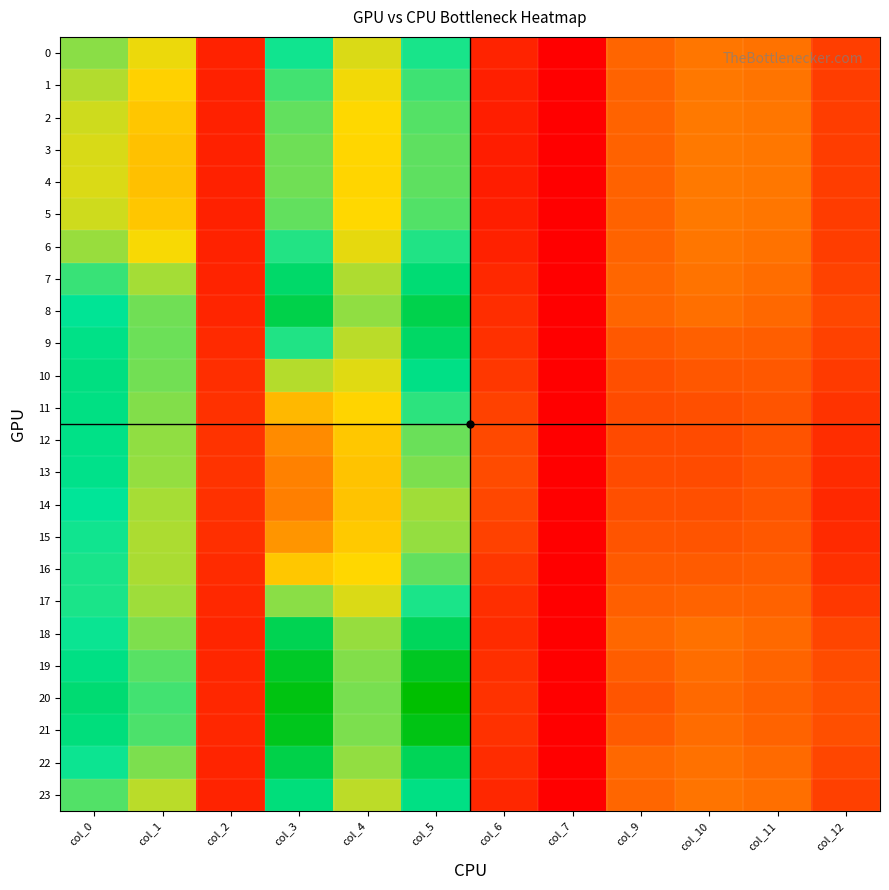

Reading left to right, list all the values displayed in this chart.

0: col_0=25.0	col_1=21.1	col_2=3.5	col_3=29.8	col_4=21.8	col_5=29.5	col_6=3.5	col_7=0.0	col_9=10.1	col_10=11.7	col_11=11.3	col_12=6.2
1: col_0=23.4	col_1=19.7	col_2=3.4	col_3=27.8	col_4=20.9	col_5=28.0	col_6=3.2	col_7=0.0	col_9=10.0	col_10=11.8	col_11=11.5	col_12=6.1
2: col_0=22.3	col_1=18.7	col_2=3.4	col_3=26.6	col_4=20.3	col_5=27.1	col_6=3.0	col_7=0.0	col_9=9.9	col_10=11.9	col_11=11.6	col_12=6.1
3: col_0=21.9	col_1=18.3	col_2=3.4	col_3=26.1	col_4=20.1	col_5=26.7	col_6=3.0	col_7=0.0	col_9=9.8	col_10=11.9	col_11=11.7	col_12=6.1
4: col_0=21.8	col_1=18.2	col_2=3.4	col_3=26.0	col_4=20.1	col_5=26.7	col_6=2.9	col_7=0.0	col_9=9.8	col_10=12.0	col_11=11.7	col_12=6.1
5: col_0=22.3	col_1=18.7	col_2=3.4	col_3=26.6	col_4=20.3	col_5=27.2	col_6=3.0	col_7=0.0	col_9=9.8	col_10=11.9	col_11=11.6	col_12=6.1
6: col_0=24.4	col_1=20.6	col_2=3.5	col_3=29.1	col_4=21.4	col_5=29.2	col_6=3.4	col_7=0.0	col_9=9.9	col_10=11.6	col_11=11.3	col_12=6.2
7: col_0=28.2	col_1=23.9	col_2=3.6	col_3=33.6	col_4=23.5	col_5=32.9	col_6=4.1	col_7=0.0	col_9=10.2	col_10=11.4	col_11=10.8	col_12=6.7
8: col_0=30.7	col_1=26.0	col_2=3.8	col_3=35.7	col_4=24.7	col_5=35.5	col_6=4.5	col_7=0.0	col_9=10.1	col_10=11.0	col_11=10.3	col_12=7.2
9: col_0=31.7	col_1=26.1	col_2=4.3	col_3=29.2	col_4=23.1	col_5=33.9	col_6=4.9	col_7=0.0	col_9=8.8	col_10=9.7	col_11=9.4	col_12=6.5
10: col_0=32.0	col_1=25.9	col_2=4.6	col_3=23.3	col_4=21.5	col_5=31.7	col_6=5.6	col_7=0.0	col_9=8.0	col_10=8.7	col_11=8.8	col_12=5.9
11: col_0=31.9	col_1=25.3	col_2=4.9	col_3=17.5	col_4=19.9	col_5=28.7	col_6=6.6	col_7=0.0	col_9=7.6	col_10=7.9	col_11=8.5	col_12=5.1
12: col_0=31.6	col_1=24.8	col_2=5.1	col_3=13.5	col_4=18.8	col_5=26.3	col_6=7.3	col_7=0.0	col_9=7.4	col_10=7.6	col_11=8.3	col_12=4.6
13: col_0=31.4	col_1=24.6	col_2=5.1	col_3=12.6	col_4=18.5	col_5=25.5	col_6=7.5	col_7=0.0	col_9=7.5	col_10=7.5	col_11=8.3	col_12=4.4
14: col_0=30.4	col_1=23.9	col_2=4.9	col_3=12.4	col_4=18.4	col_5=24.1	col_6=7.2	col_7=0.0	col_9=8.0	col_10=7.9	col_11=8.6	col_12=4.1
15: col_0=29.8	col_1=23.6	col_2=4.7	col_3=14.4	col_4=19.0	col_5=24.6	col_6=6.5	col_7=0.0	col_9=8.5	col_10=8.4	col_11=8.9	col_12=4.2
16: col_0=29.5	col_1=23.7	col_2=4.4	col_3=18.8	col_4=20.2	col_5=26.5	col_6=5.5	col_7=0.0	col_9=9.0	col_10=9.1	col_11=9.3	col_12=4.8
17: col_0=29.4	col_1=24.2	col_2=4.1	col_3=25.0	col_4=21.8	col_5=29.4	col_6=4.6	col_7=0.0	col_9=9.6	col_10=9.9	col_11=9.8	col_12=5.7
18: col_0=30.0	col_1=25.5	col_2=3.7	col_3=35.1	col_4=24.5	col_5=34.6	col_6=4.4	col_7=0.0	col_9=10.3	col_10=11.2	col_11=10.5	col_12=7.0
19: col_0=31.8	col_1=27.0	col_2=3.9	col_3=38.0	col_4=25.3	col_5=38.3	col_6=4.8	col_7=0.0	col_9=9.3	col_10=10.8	col_11=10.1	col_12=7.7
20: col_0=33.0	col_1=27.8	col_2=4.0	col_3=39.4	col_4=25.7	col_5=40.7	col_6=5.0	col_7=0.0	col_9=8.6	col_10=10.5	col_11=9.8	col_12=8.1
21: col_0=32.4	col_1=27.4	col_2=3.9	col_3=38.7	col_4=25.5	col_5=39.3	col_6=4.9	col_7=0.0	col_9=9.1	col_10=10.7	col_11=10.0	col_12=7.9
22: col_0=30.0	col_1=25.5	col_2=3.7	col_3=35.8	col_4=24.7	col_5=34.8	col_6=4.5	col_7=0.0	col_9=10.4	col_10=11.3	col_11=10.6	col_12=7.1
23: col_0=27.2	col_1=23.1	col_2=3.6	col_3=32.5	col_4=23.0	col_5=31.8	col_6=3.9	col_7=0.0	col_9=10.2	col_10=11.4	col_11=11.0	col_12=6.5